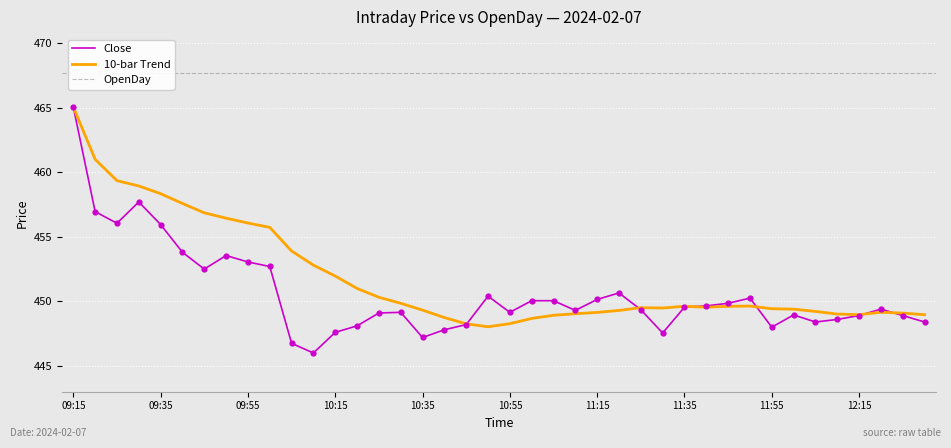

What is the minimum value for 10-bar Trend?

448.0